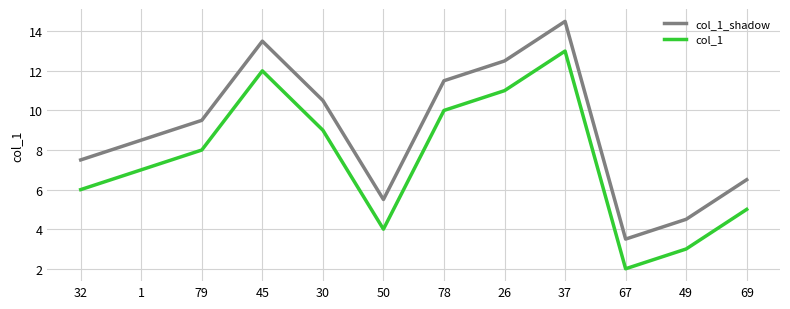

Is the value of col_1 at 1 greater than the value of col_1_shadow at 45?

No